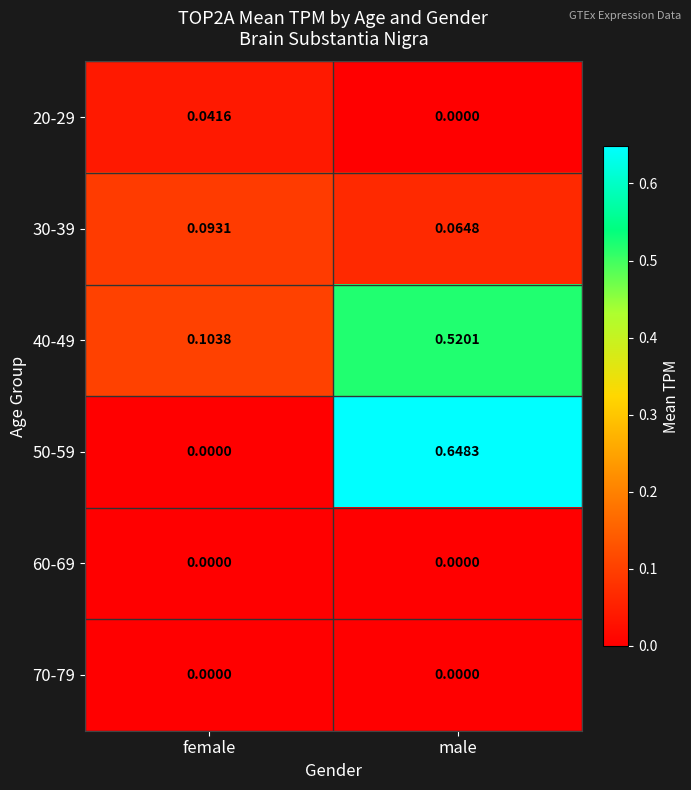

List the labels in order of 30-39 value, largest first.

female, male